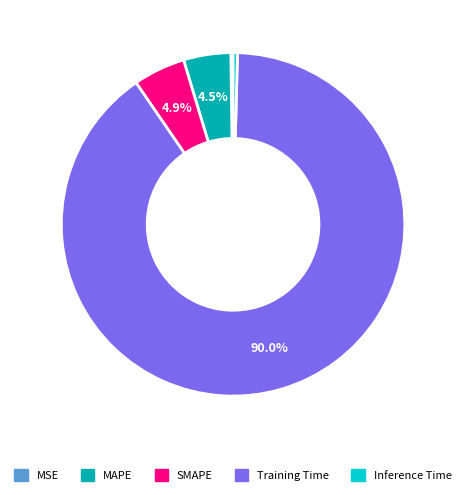

Which slice is the largest?

Training Time